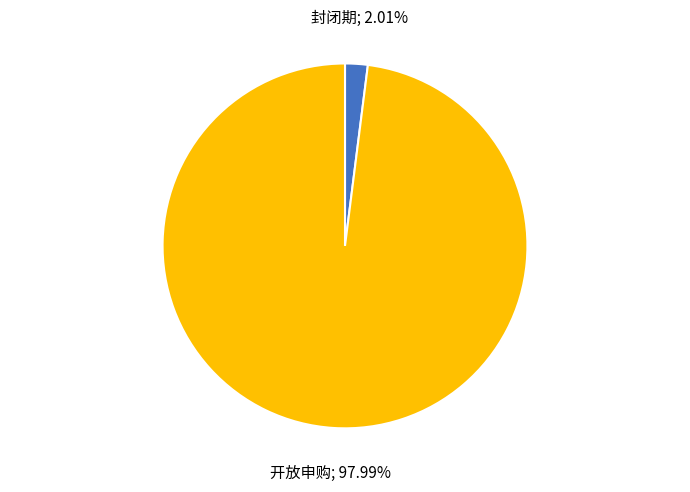

Is there a majority slice in this chart?

Yes